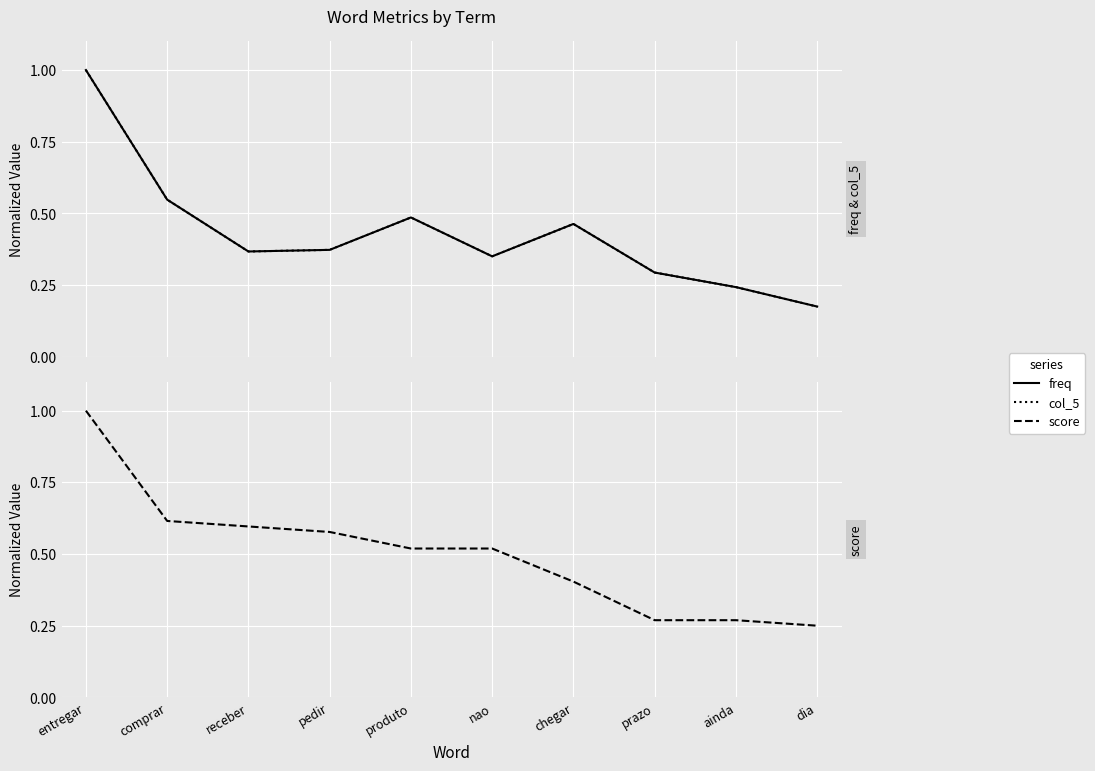

What is the average value of the score series?

0.5